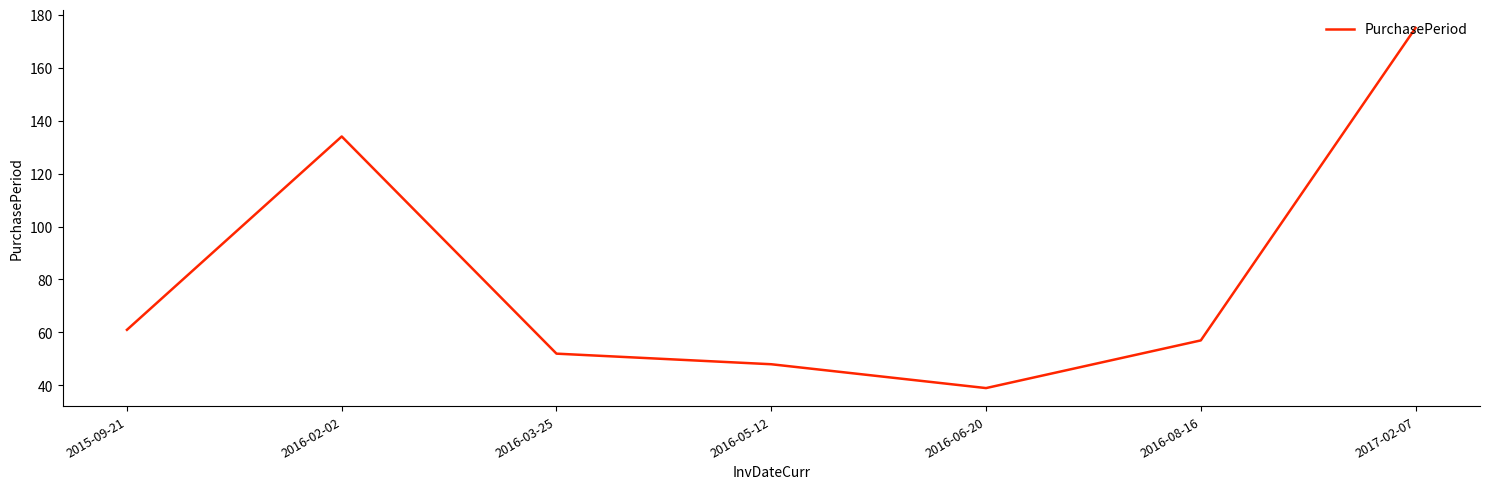

Count the number of categories in the chart.

7